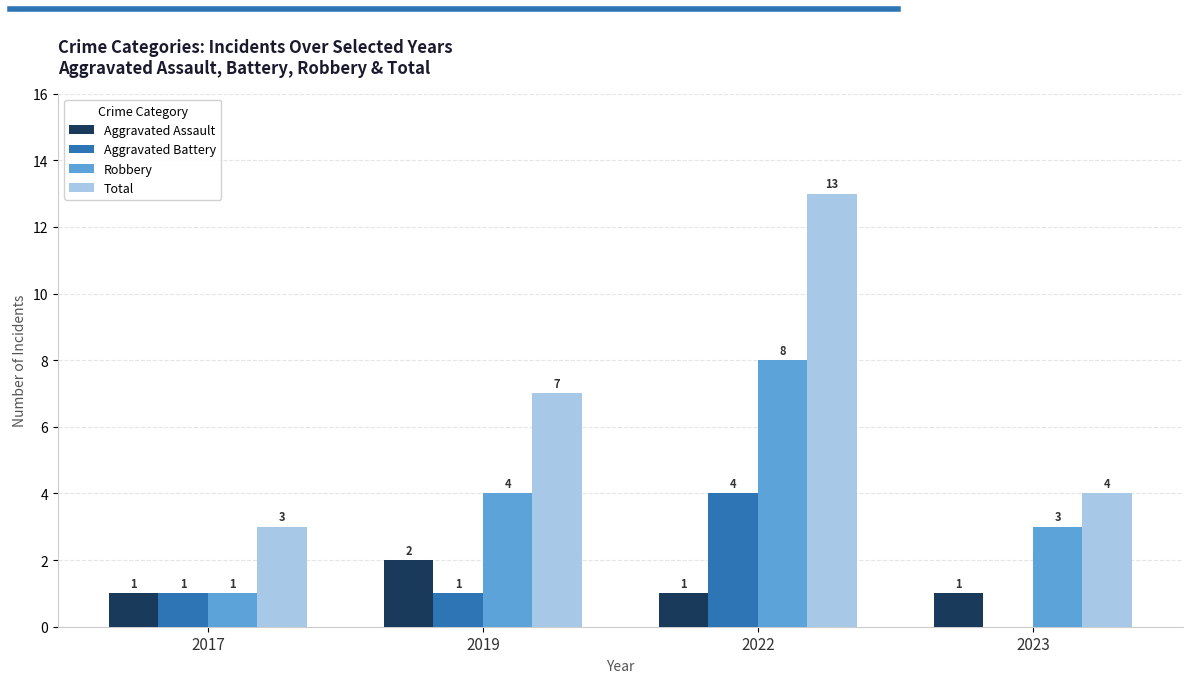

Count the number of data series in this chart.

4